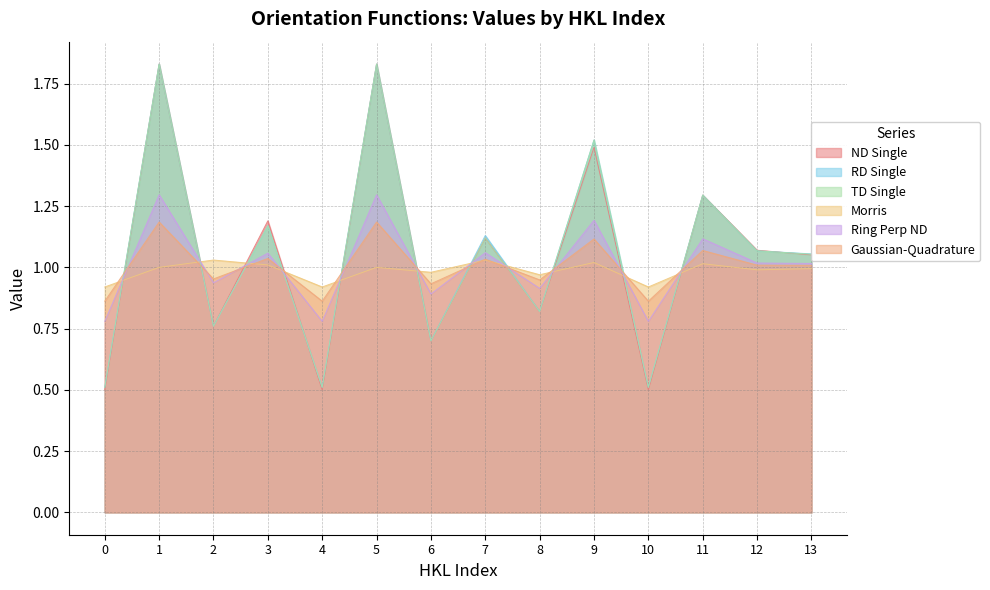

Reading right to left, what are all the values shown in this chart?

ND Single: 1.1	1.1	1.3	0.5	1.5	0.8	1.1	0.7	1.8	0.5	1.2	0.8	1.8	0.5
RD Single: 1.1	1.1	1.3	0.5	1.5	0.8	1.1	0.7	1.8	0.5	1.2	0.8	1.8	0.5
TD Single: 1.1	1.1	1.3	0.5	1.5	0.8	1.1	0.7	1.8	0.5	1.2	0.8	1.8	0.5
Morris: 1.0	1.0	1.0	0.9	1.0	1.0	1.0	1.0	1.0	0.9	1.0	1.0	1.0	0.9
Ring Perp ND: 1.0	1.0	1.1	0.8	1.2	0.9	1.1	0.9	1.3	0.8	1.1	0.9	1.3	0.8
Gaussian-Quadrature: 1.0	1.0	1.1	0.9	1.1	0.9	1.0	0.9	1.2	0.9	1.0	1.0	1.2	0.9